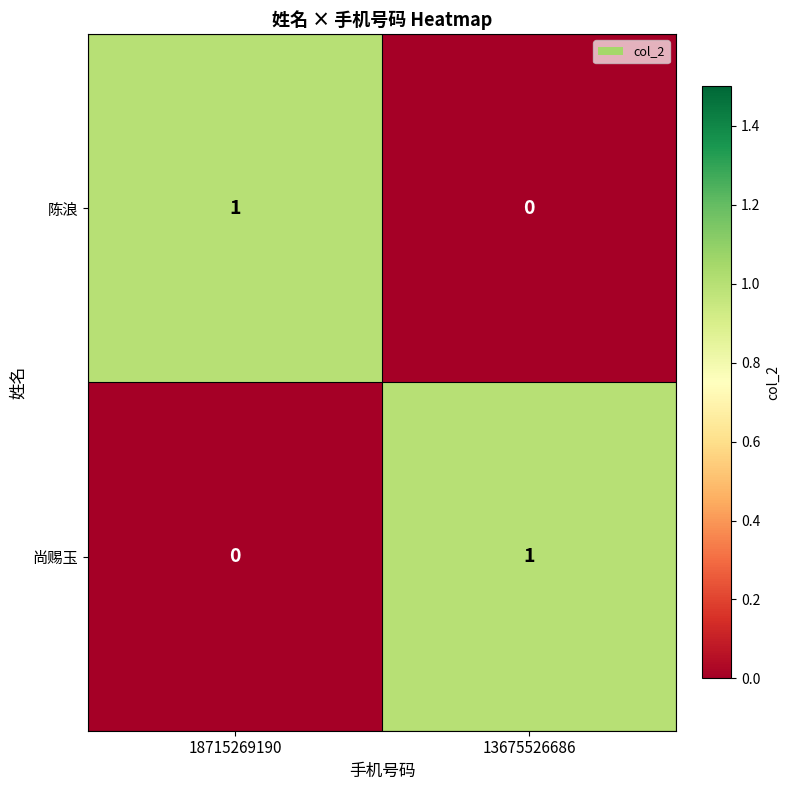

At which label does 陈浪 reach its peak?

18715269190